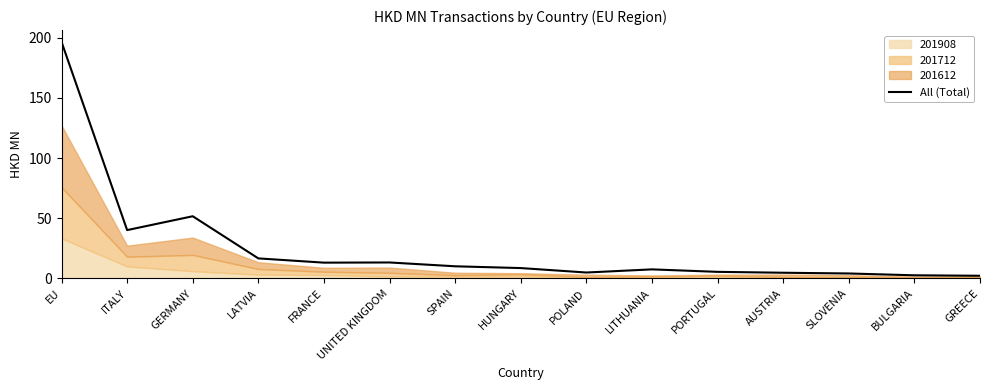

Which label corresponds to the largest value in the chart?

EU